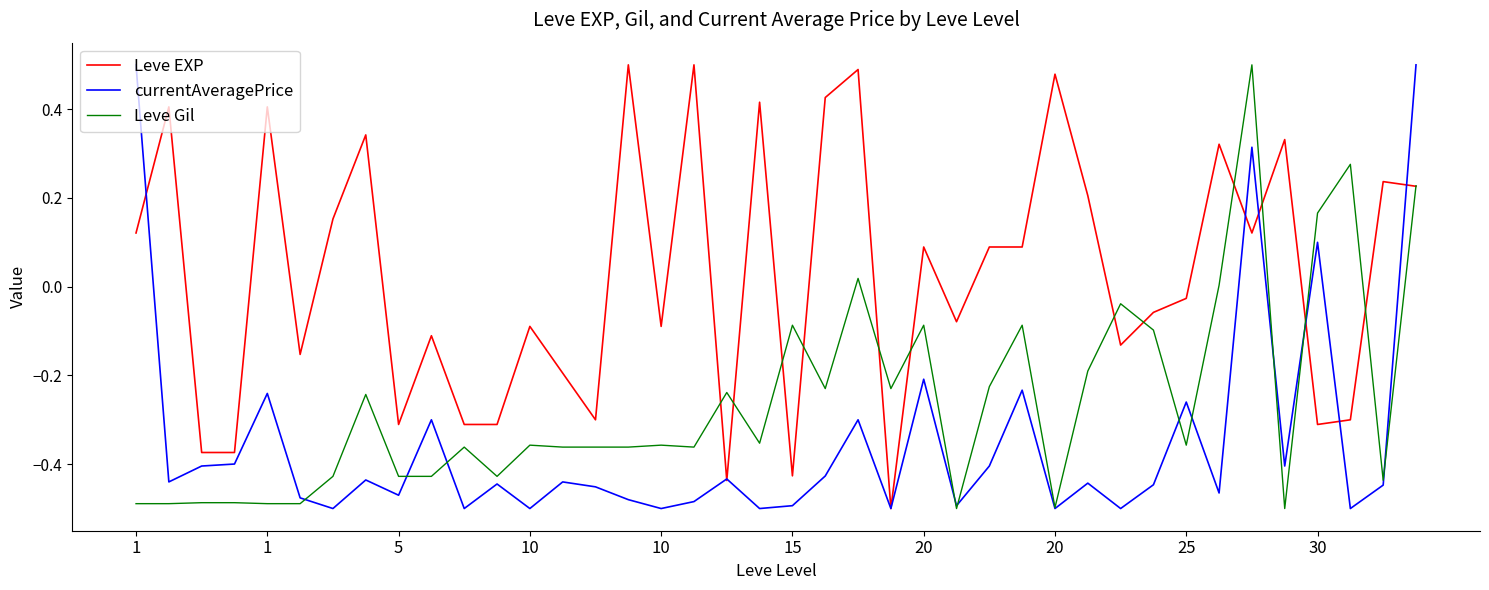

Rank the series by their average value, from highest to lowest.

Leve EXP, Leve Gil, currentAveragePrice